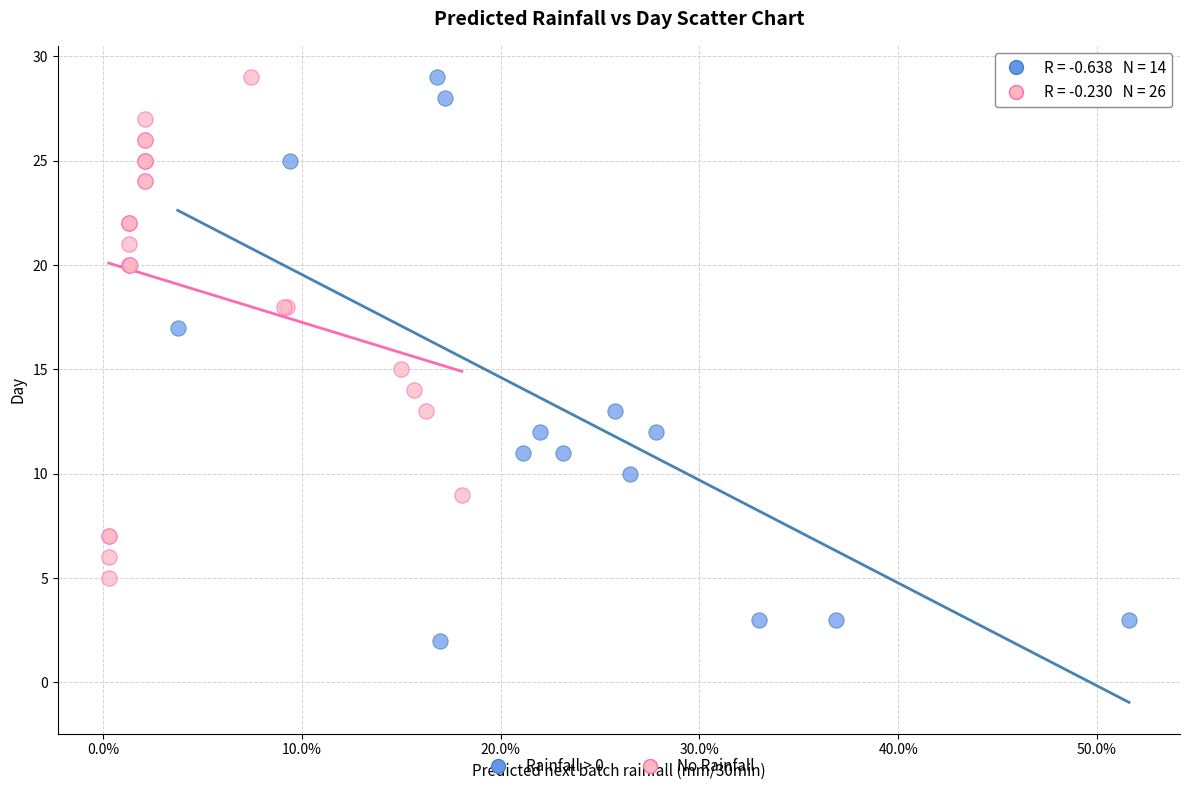

Which series reaches the minimum Y coordinate?

Rainfall > 0